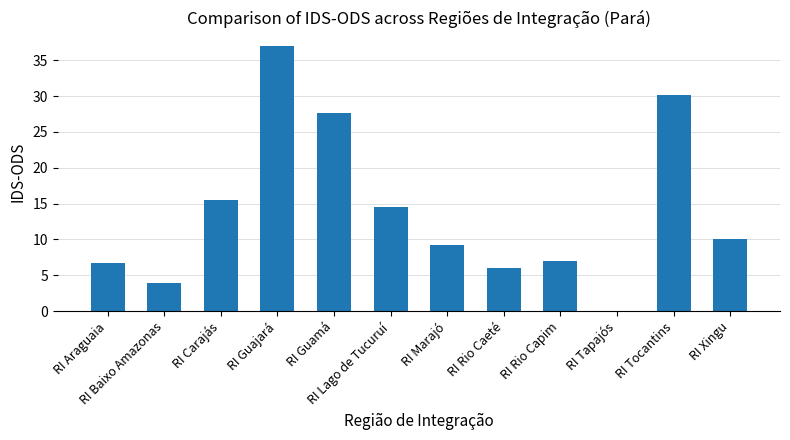

What is the change in value from RI Guamá to RI Xingu?

-17.6